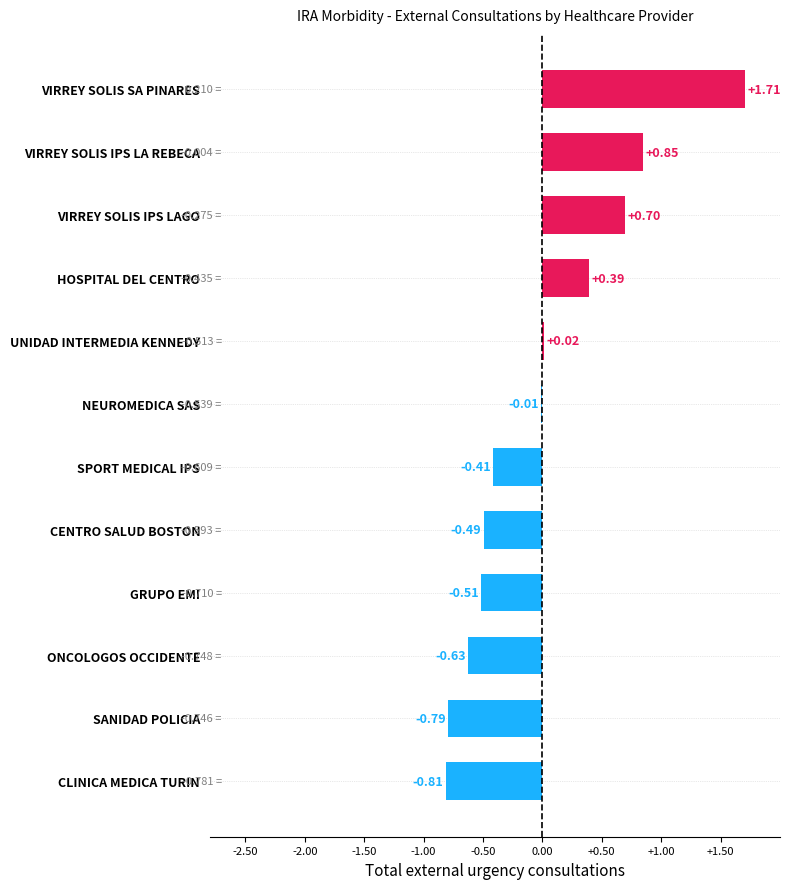

How many positive values are there?

5